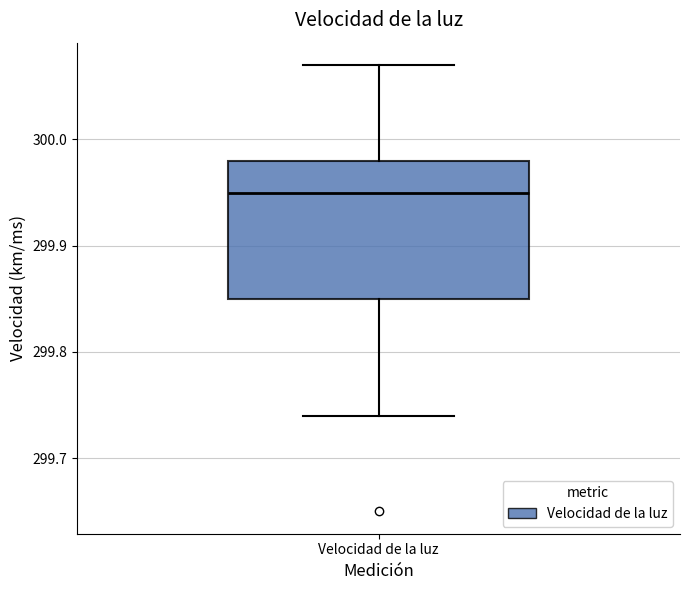

Read this box plot against the y-axis: the position of the median line, the range covered by the box, and the ends of both whiskers. The values are not printed on the chart, so give them approximately, as read against the axis.

median 299.95, box 299.85 to 299.98, whiskers 299.74 to 300.07